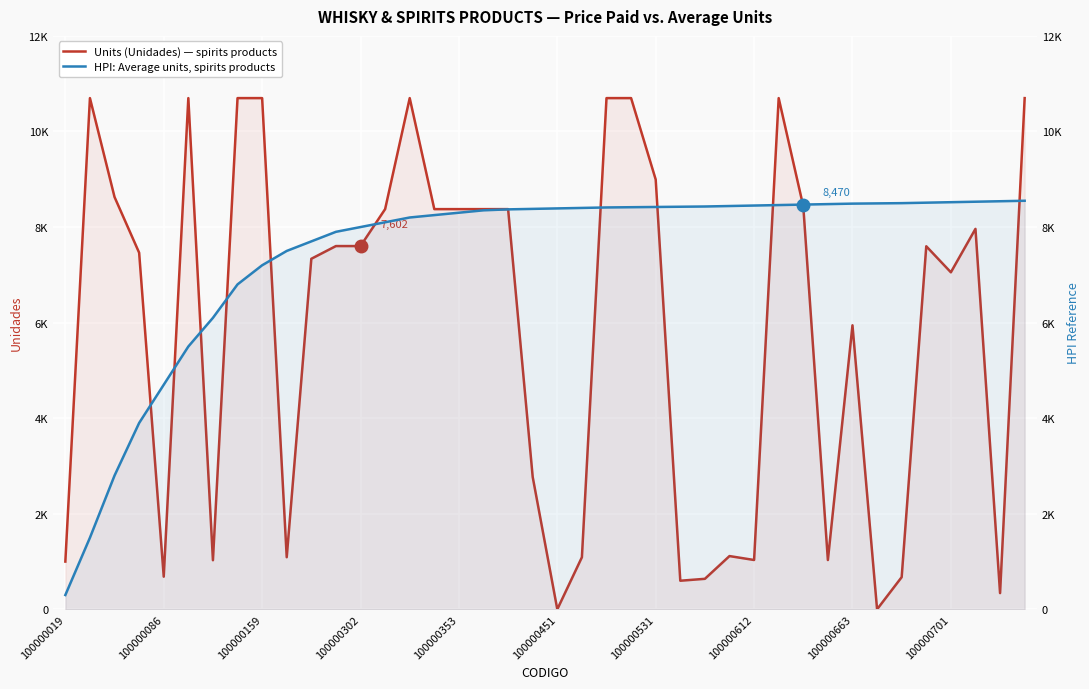

Between 100000302 and 21, which series saw the biggest shift?

Units (Unidades) — spirits products